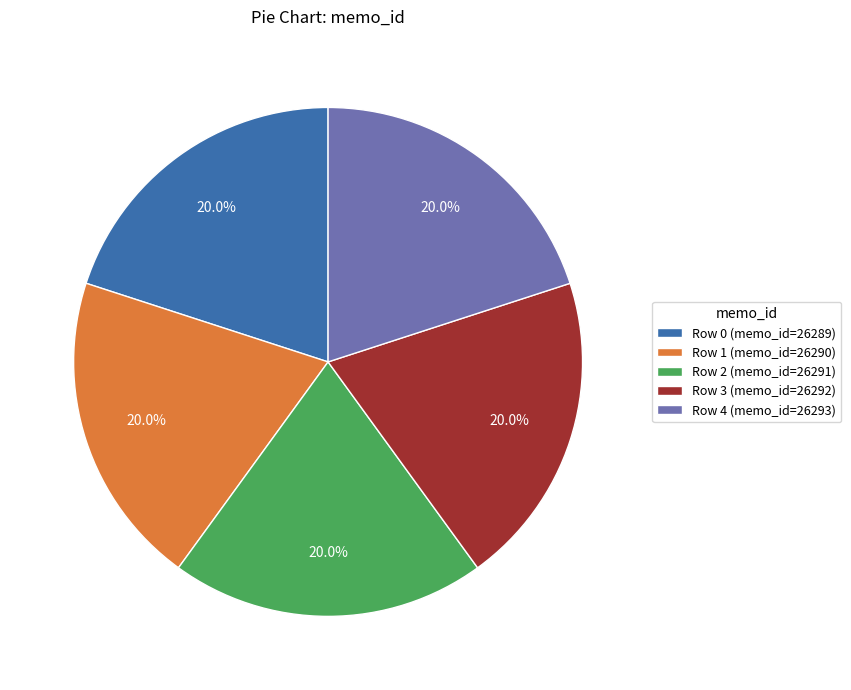

What portion of the pie excludes Row 2 (memo_id=26291)?

80.0%